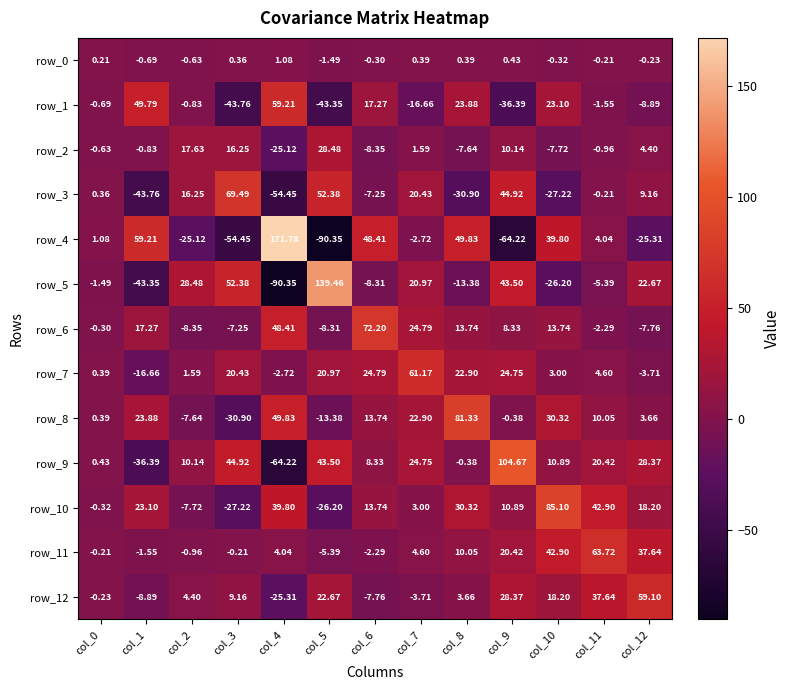

Which series has the largest range (max minus min)?

row_4